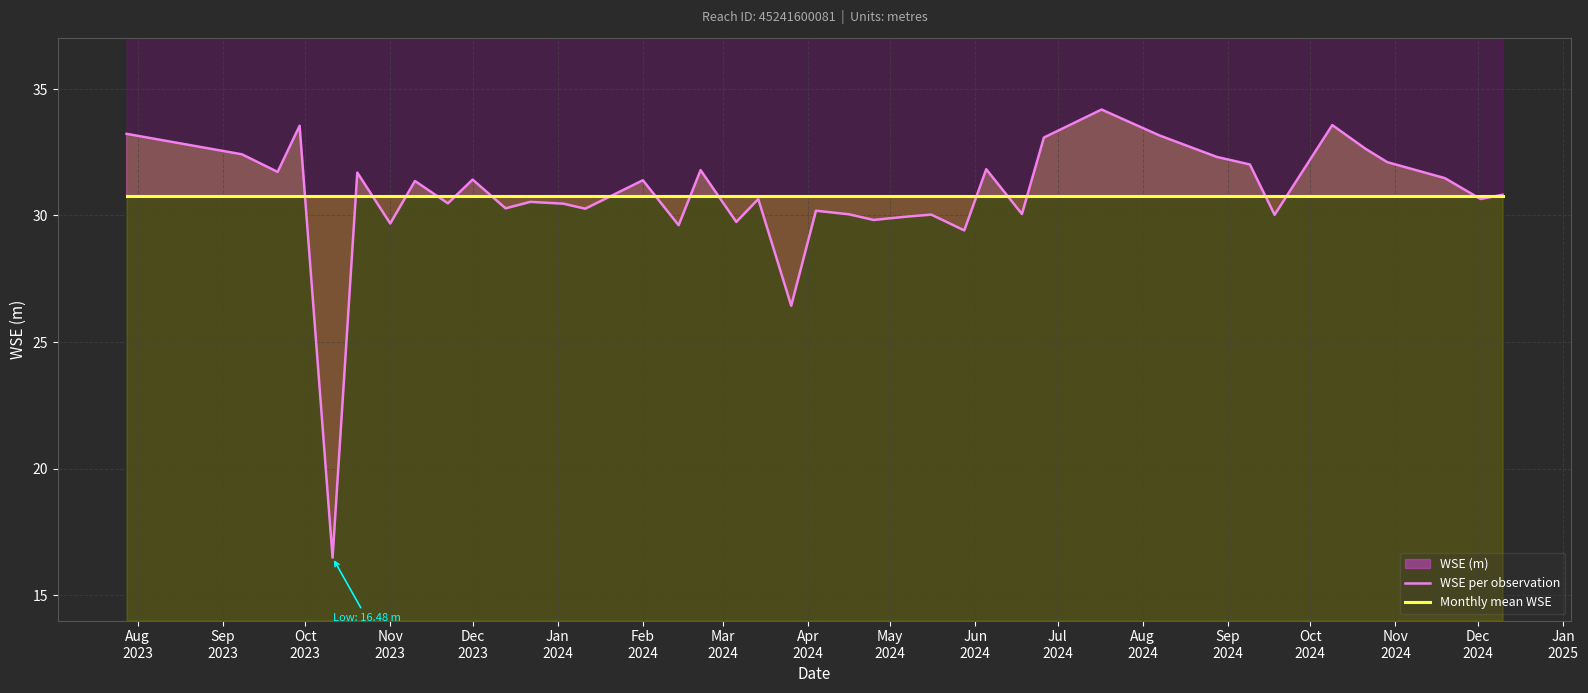

Reading right to left, transcribe all the data shown in this chart.

WSE per observation: 30.8	30.7	31.5	32.1	32.6	33.6	30.0	32.0	32.3	33.2	34.2	33.1	30.1	31.8	29.4	30.0	30.0	29.8	30.0	30.2	26.4	30.6	29.7	31.8	29.6	31.4	30.3	30.5	30.5	30.3	31.4	30.5	31.4	29.7	31.7	16.5	33.5	31.7	32.4	33.2
Monthly mean WSE: 30.8	30.8	30.8	30.8	30.8	30.8	30.8	30.8	30.8	30.8	30.8	30.8	30.8	30.8	30.8	30.8	30.8	30.8	30.8	30.8	30.8	30.8	30.8	30.8	30.8	30.8	30.8	30.8	30.8	30.8	30.8	30.8	30.8	30.8	30.8	30.8	30.8	30.8	30.8	30.8